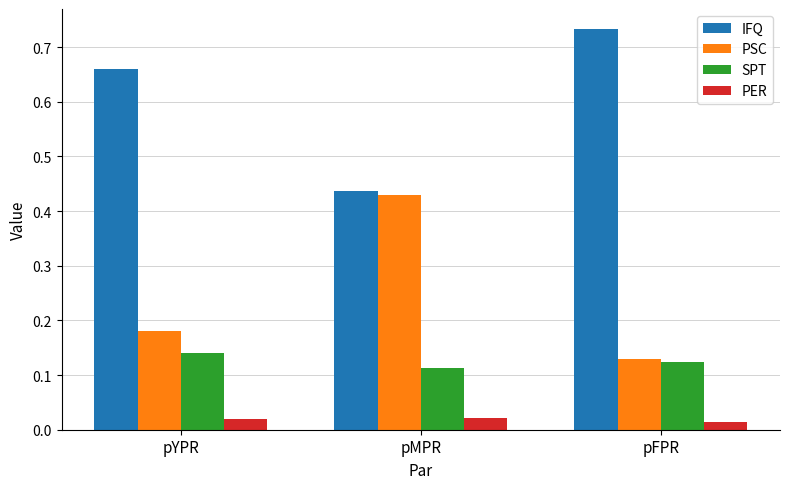

How many PSC values are between 0 and 1?

3